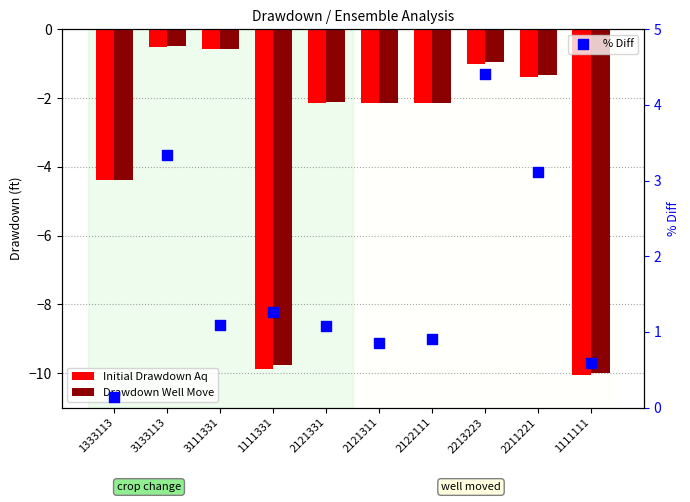

What is the total value across all series at 3111331?

-0.1